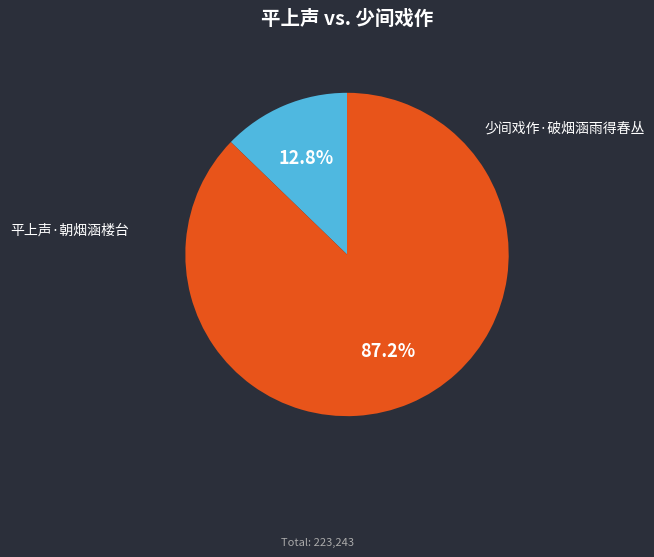

What is the largest slice in the pie chart?

少间戏作·破烟涵雨得春丛